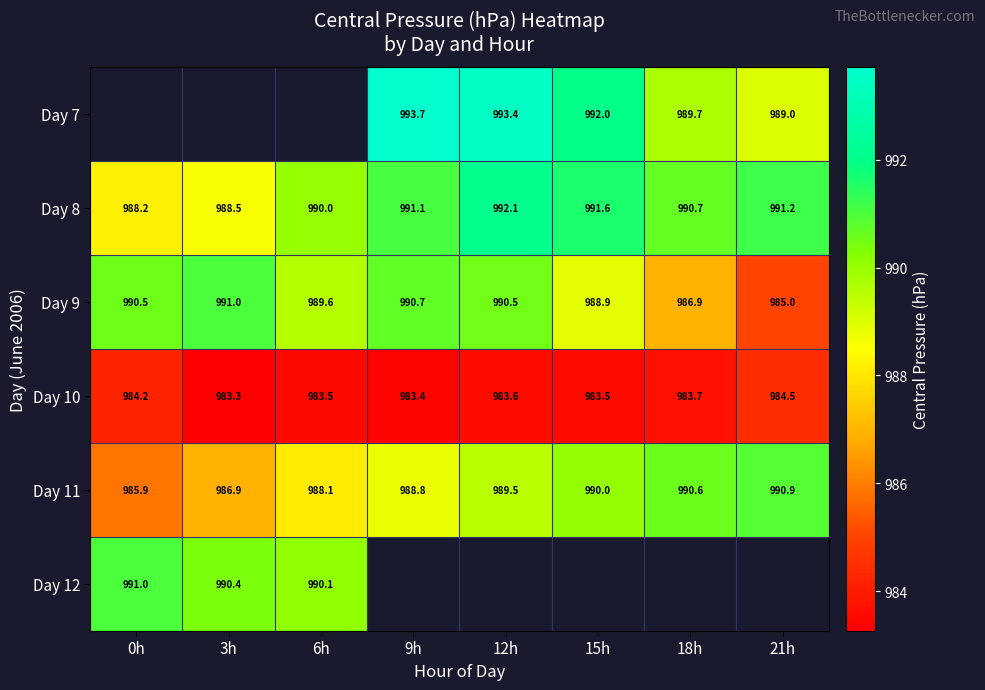

Is it true that Day 9 equals 990.5 at 0h?

True